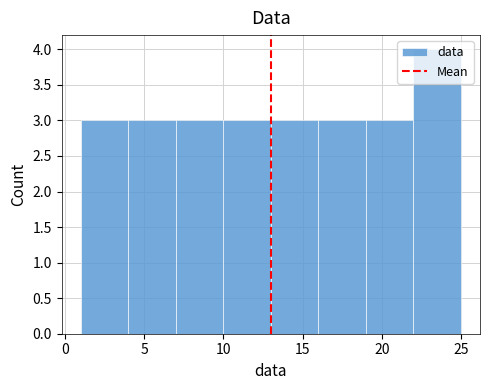

What is the height of the bar covering 22 to 25 on the x-axis? The values are not printed on the chart, so give them approximately, as read against the axis.

4